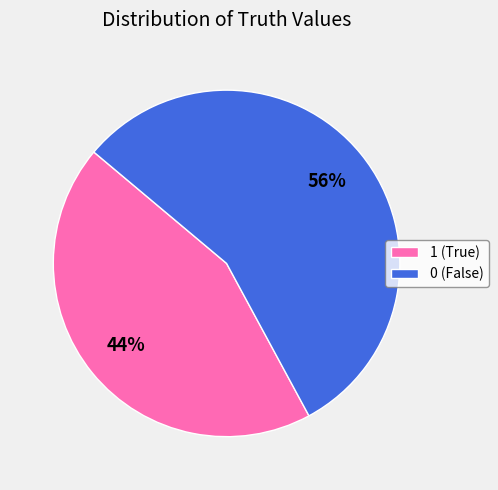

Which slice is the smallest?

1